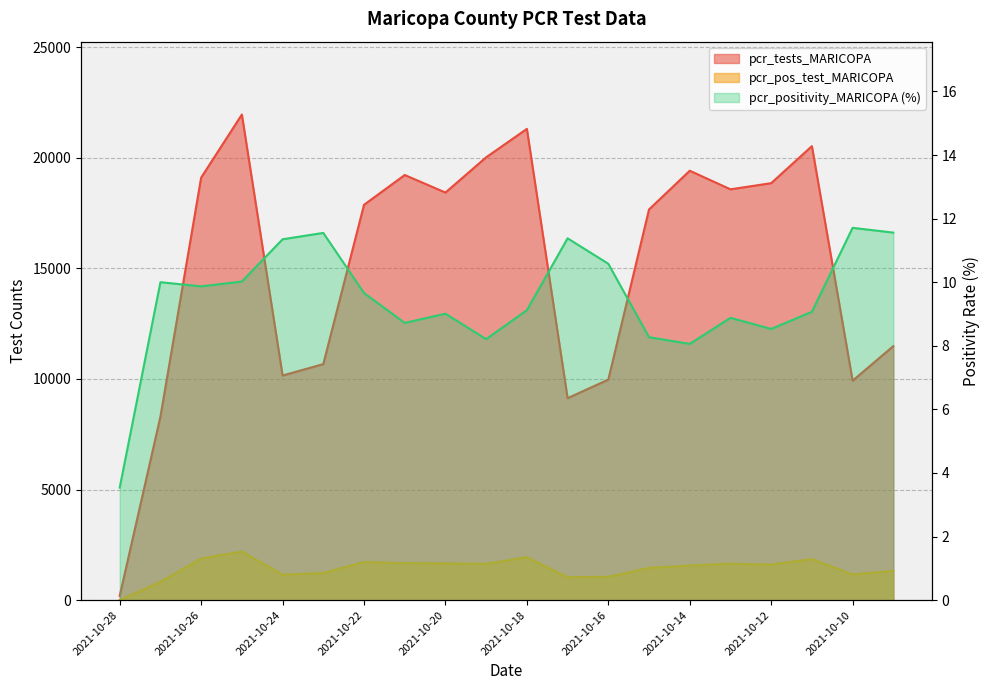

What is the value of the pcr_positivity_MARICOPA point at the 18th from the left?

9.1